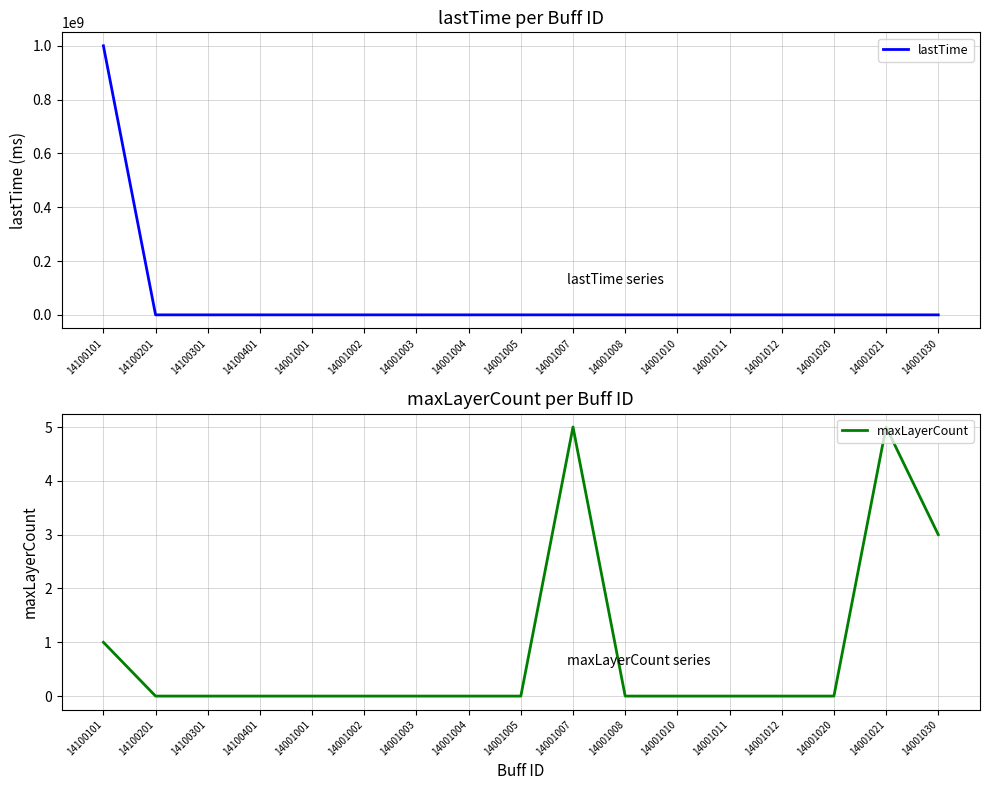

Is this an area chart (filled region under the line)?

No